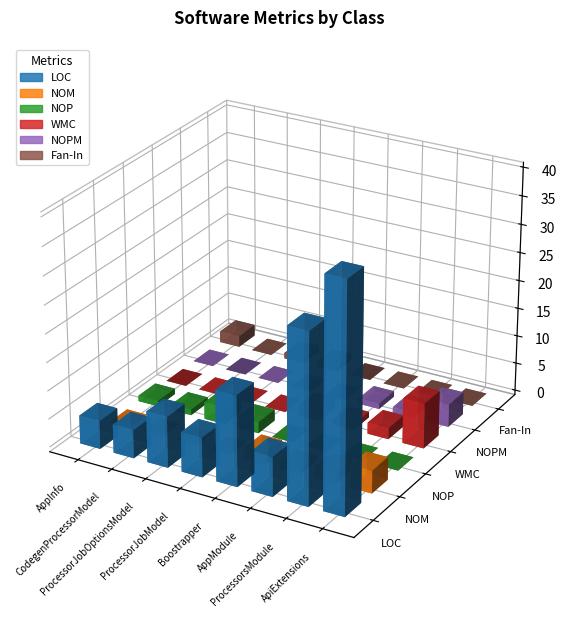

How many positive values does the NOPM series have?

3